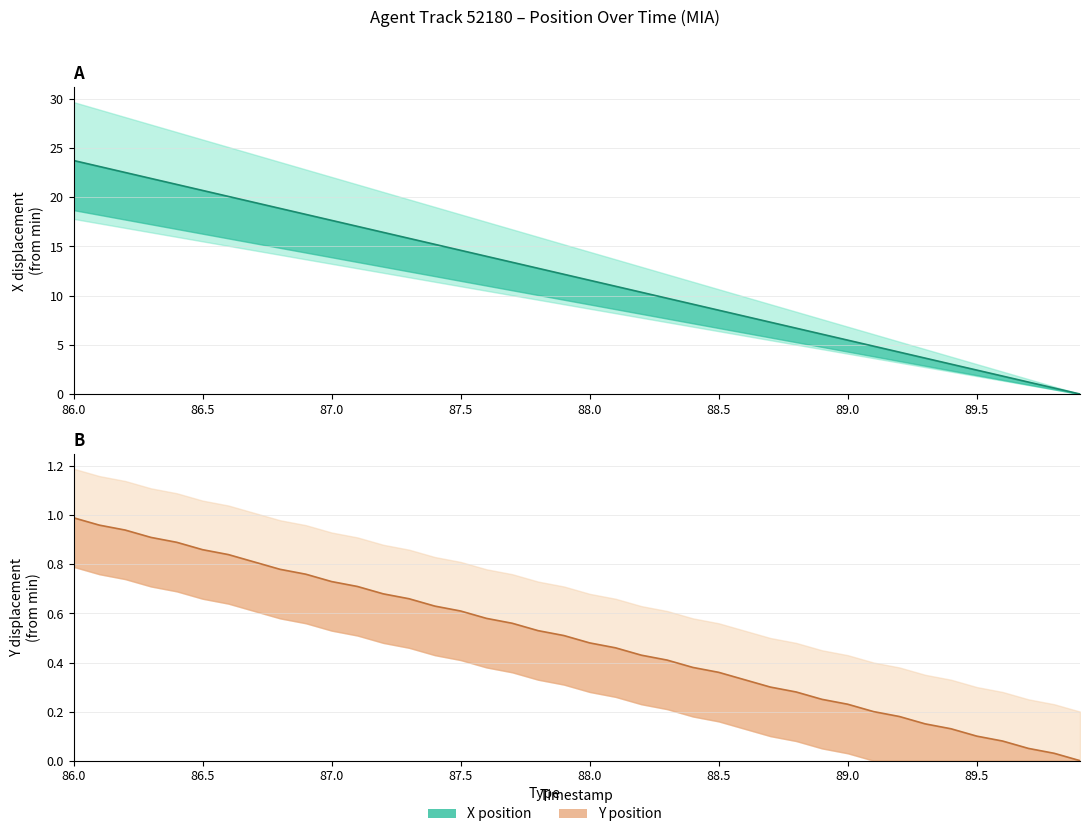

The value of X_position at 88.0 is 31.3. True or false?

False